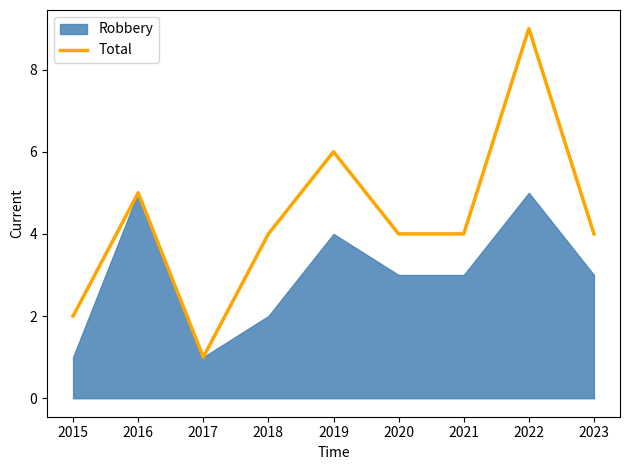

The chart shows a value of 2 at 2018. True or false?

False